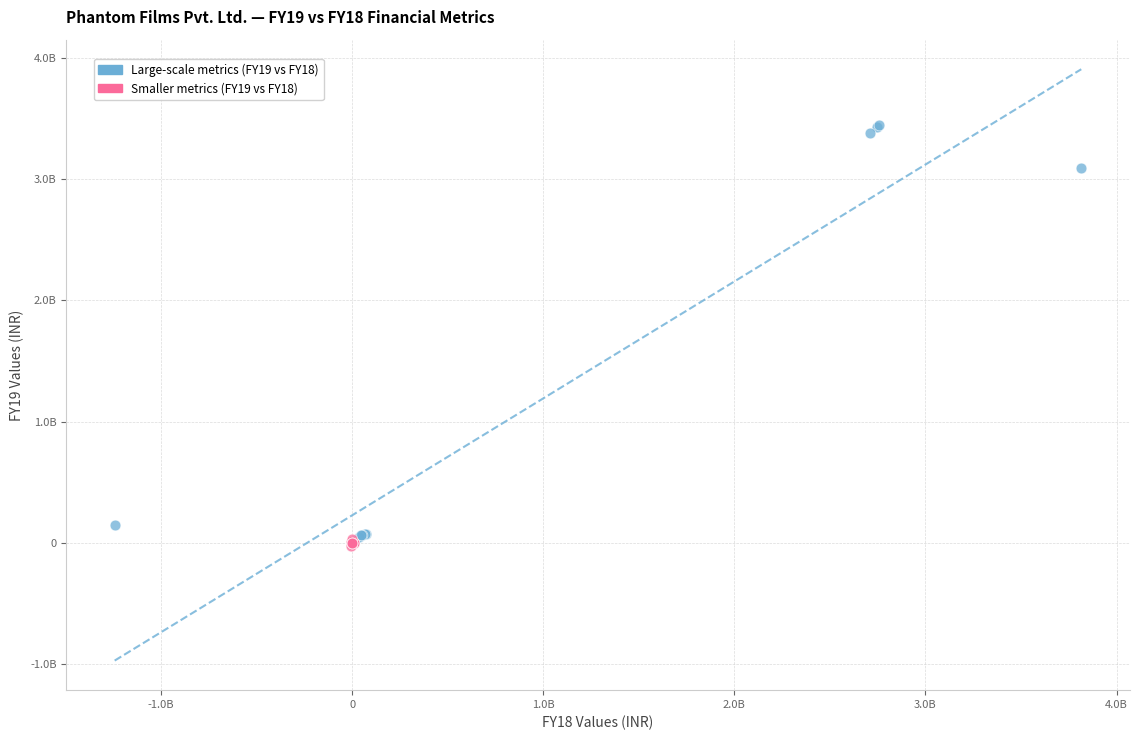

What are all the series names shown in the legend?

Large-scale metrics (FY19 vs FY18), Smaller metrics (FY19 vs FY18)